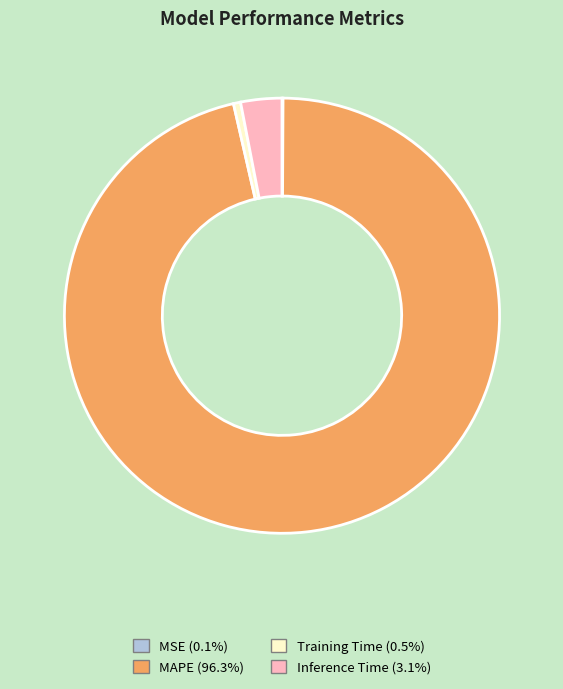

Which has a higher value, Inference Time or Training Time?

Inference Time